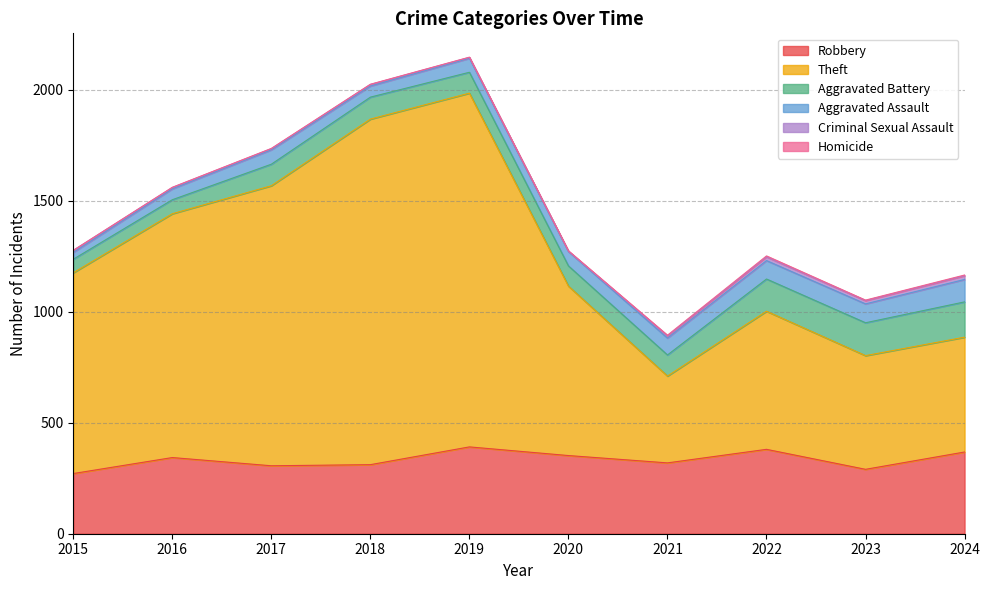

What is the difference between the Aggravated Battery values at 2021 and 2022?

50